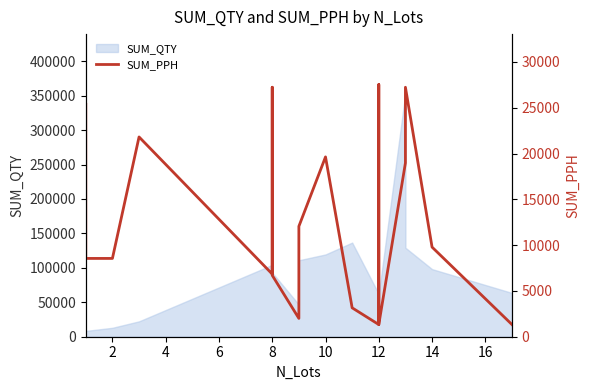

What is the sum of all values?

257904